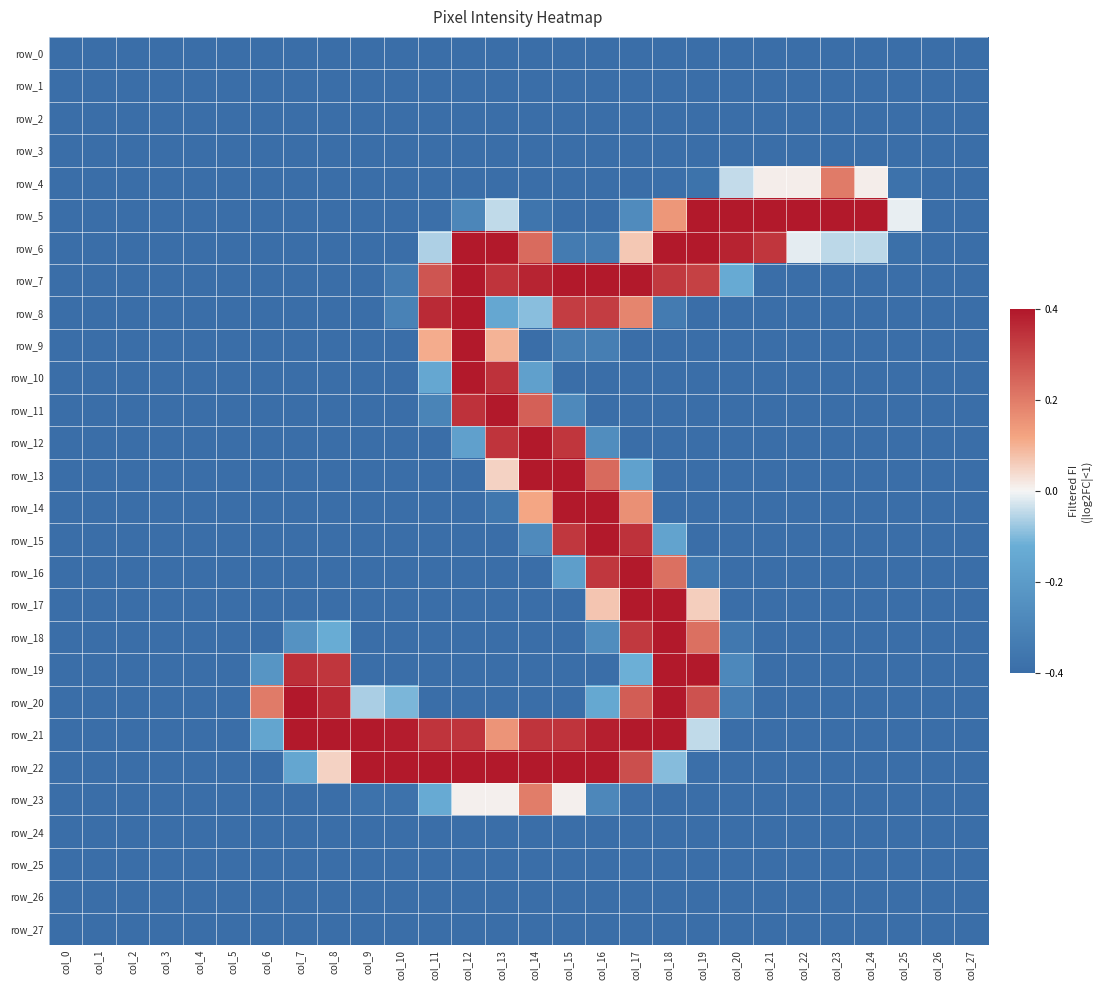

List the series in order of their peak value, lowest first.

row_0, row_1, row_2, row_3, row_24, row_25, row_26, row_27, row_23, row_4, row_6, row_7, row_8, row_9, row_10, row_11, row_12, row_13, row_14, row_15, row_16, row_17, row_18, row_19, row_21, row_22, row_5, row_20